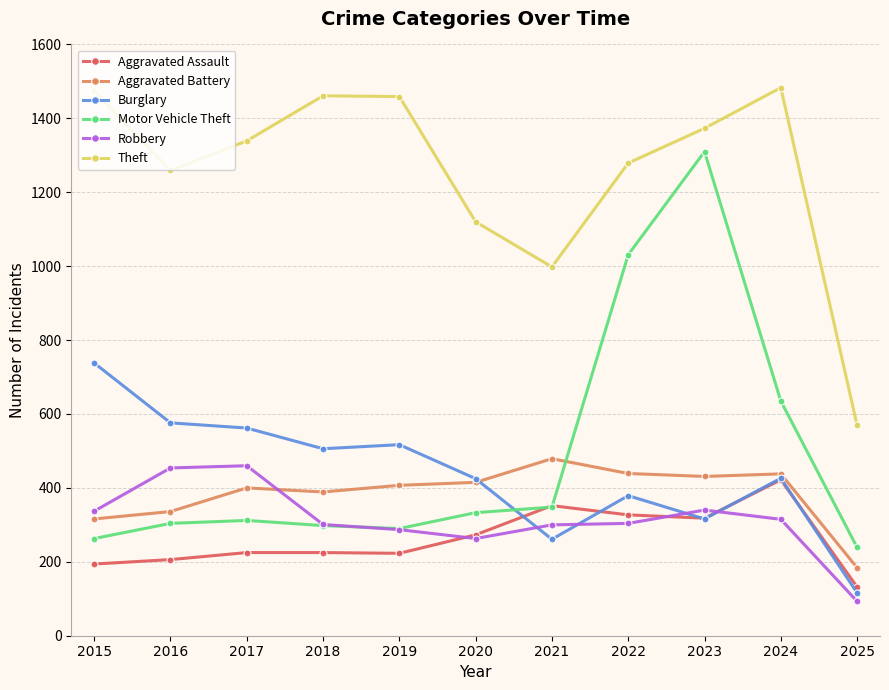

Does the chart have visible grid lines?

Yes